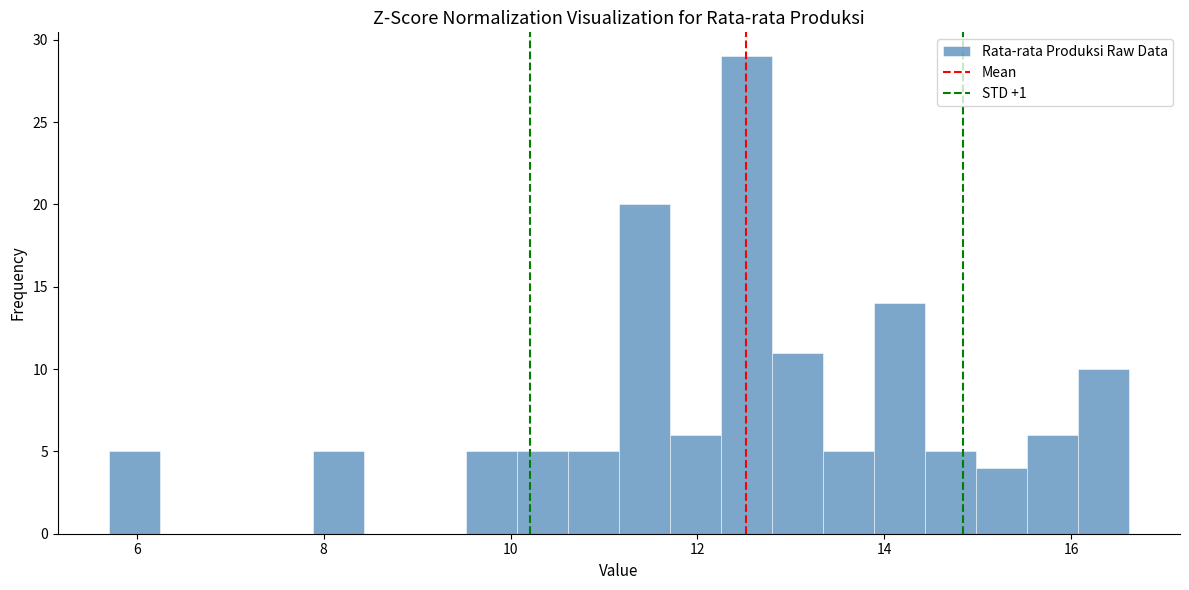

Read against the x-axis, roughly where is the centre of the tallest bar?

12.6